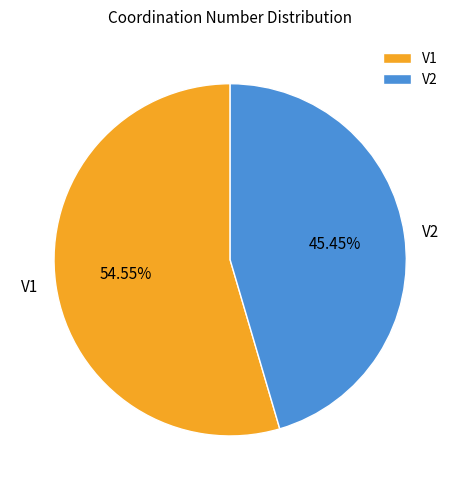

To the nearest percent, what percentage of the pie is V1?

55%